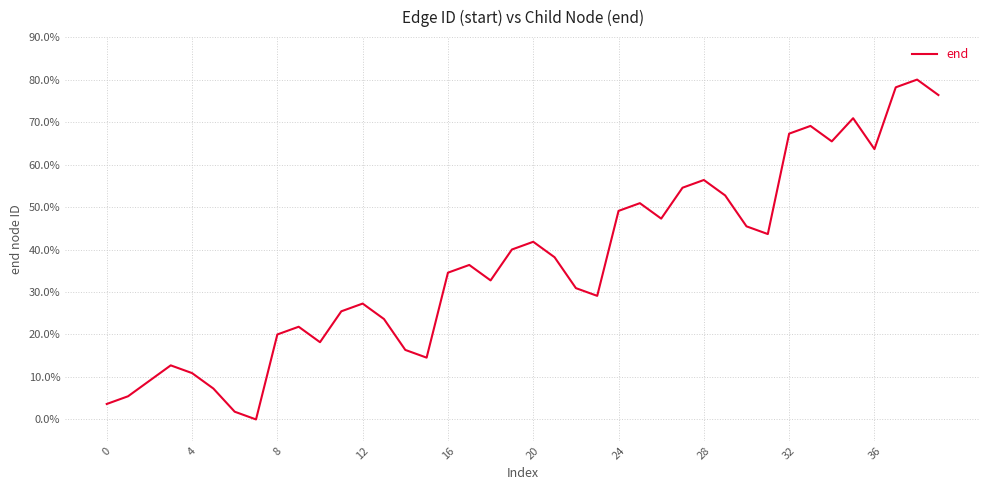

What is the difference between the maximum and minimum values?

80.0